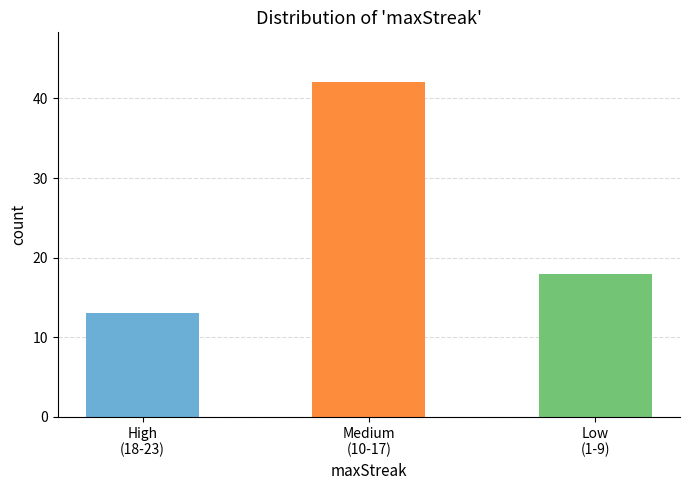

What is the difference between the maximum and minimum values?

29